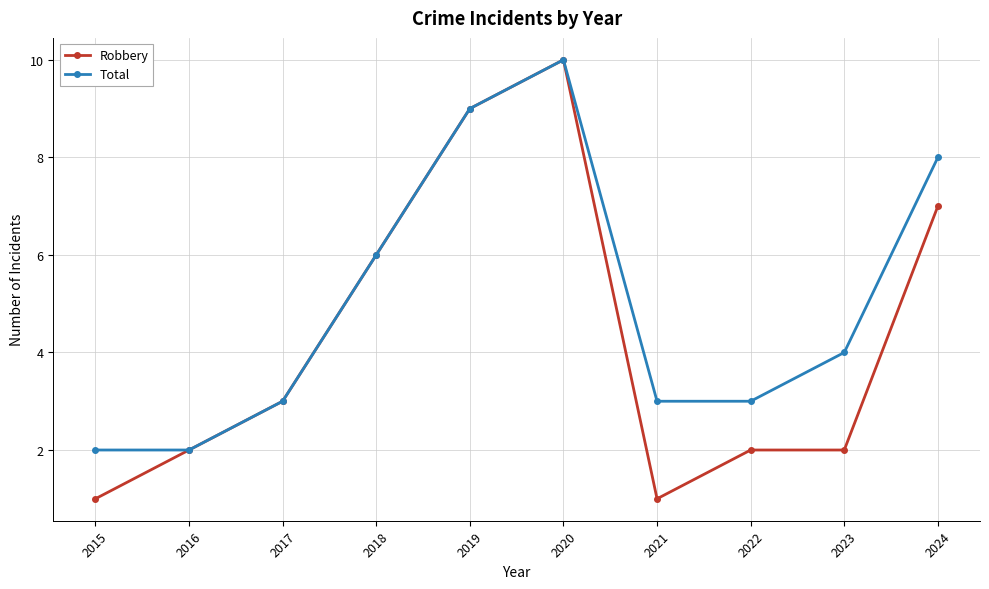

Rank the series at 2015 from highest to lowest value.

Total, Robbery